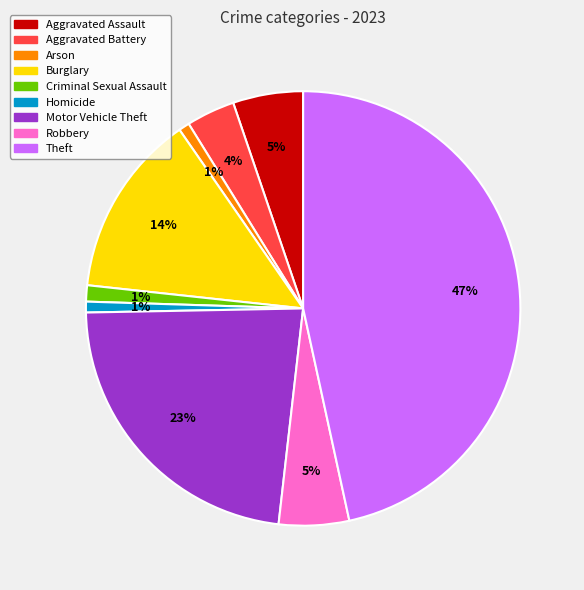

Count the number of slices in the pie.

9